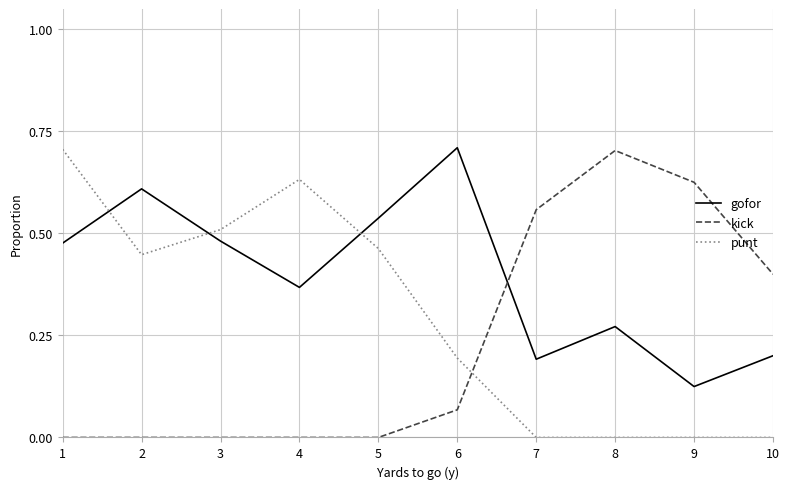

What is the difference between the maximum and minimum values in the punt series?

0.7